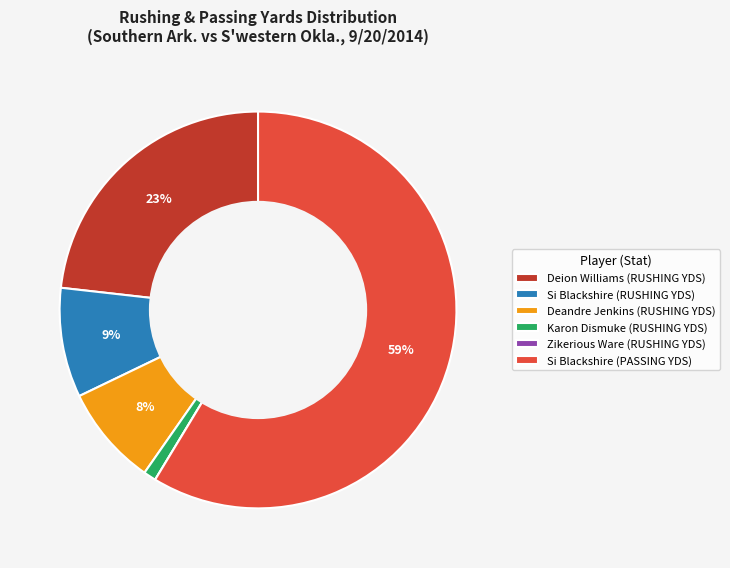

What is the largest slice in the pie chart?

Si Blackshire (PASSING YDS)